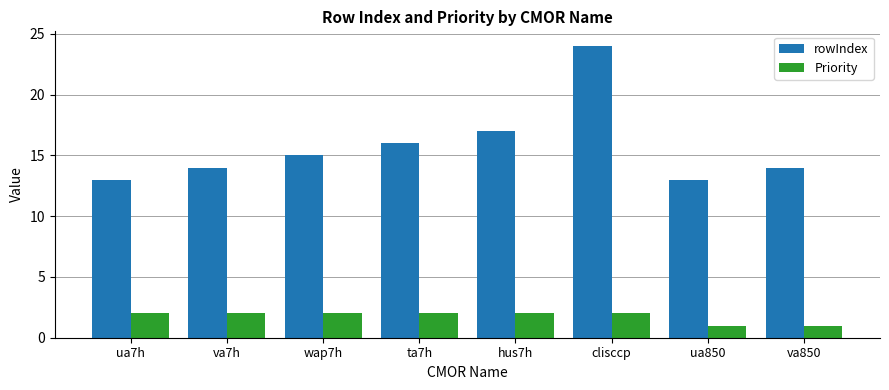

What are all the series names shown in the legend?

rowIndex, Priority